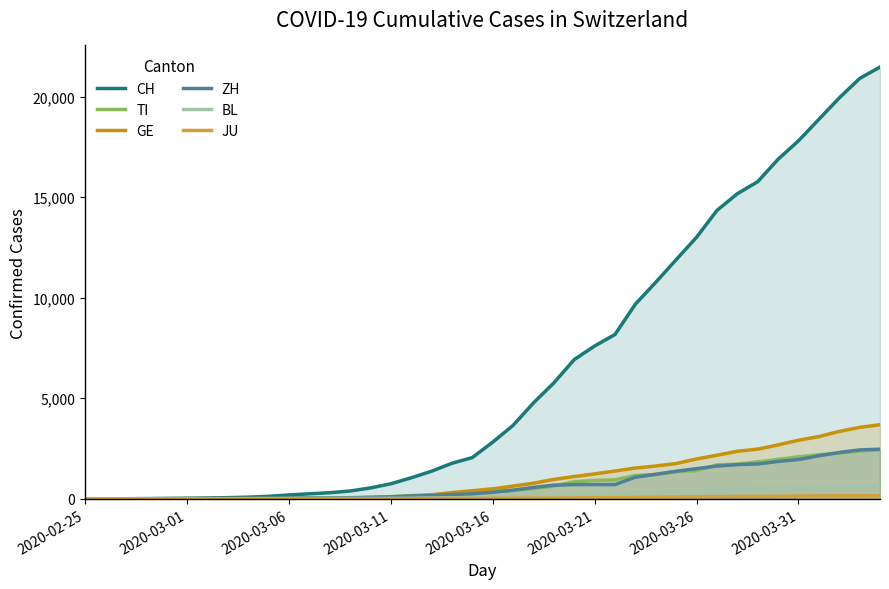

What is the difference between the second highest and second lowest values in the TI series?

2376